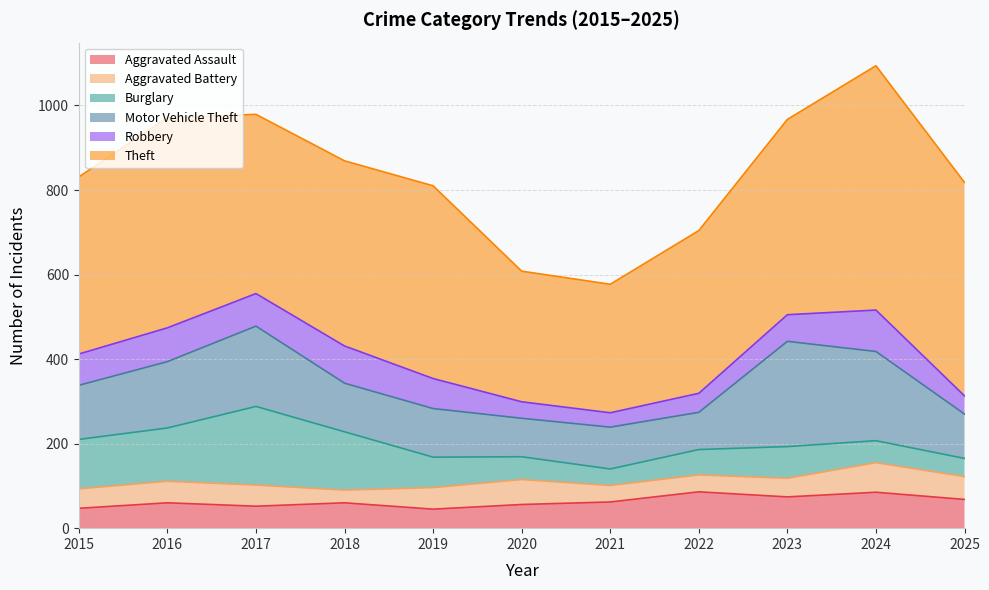

Where is the first local maximum for Motor Vehicle Theft?

2017